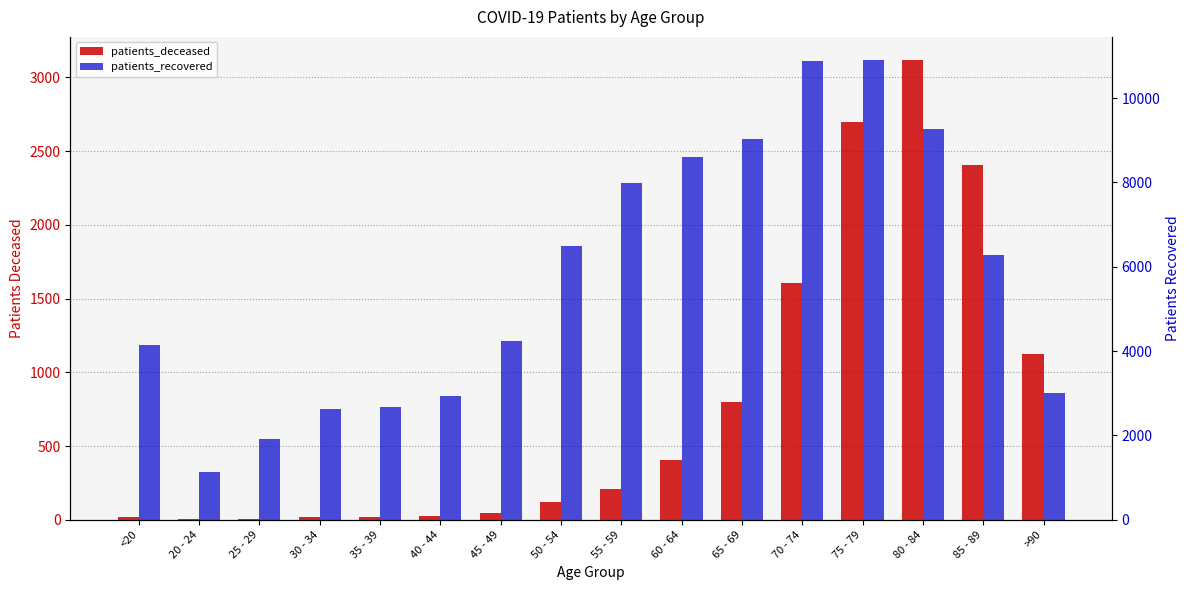

Reading left to right, transcribe all the data shown in this chart.

patients_deceased: <20=16	20 - 24=3	25 - 29=3	30 - 34=16	35 - 39=17	40 - 44=23	45 - 49=45	50 - 54=118	55 - 59=208	60 - 64=405	65 - 69=798	70 - 74=1608	75 - 79=2700	80 - 84=3119	85 - 89=2403	>90=1127
patients_recovered: <20=4139	20 - 24=1126	25 - 29=1920	30 - 34=2626	35 - 39=2664	40 - 44=2937	45 - 49=4232	50 - 54=6495	55 - 59=7985	60 - 64=8611	65 - 69=9028	70 - 74=10870	75 - 79=10906	80 - 84=9275	85 - 89=6277	>90=3001